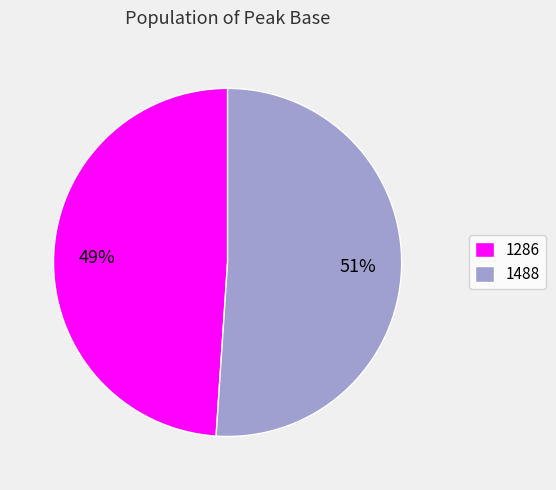

Rank the categories by value from highest to lowest.

1488, 1286